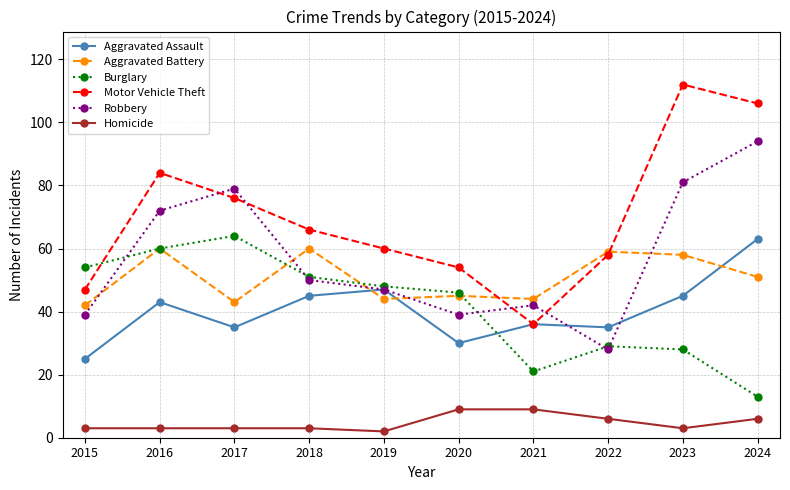

At how many categories does at least one series exceed 94?

2